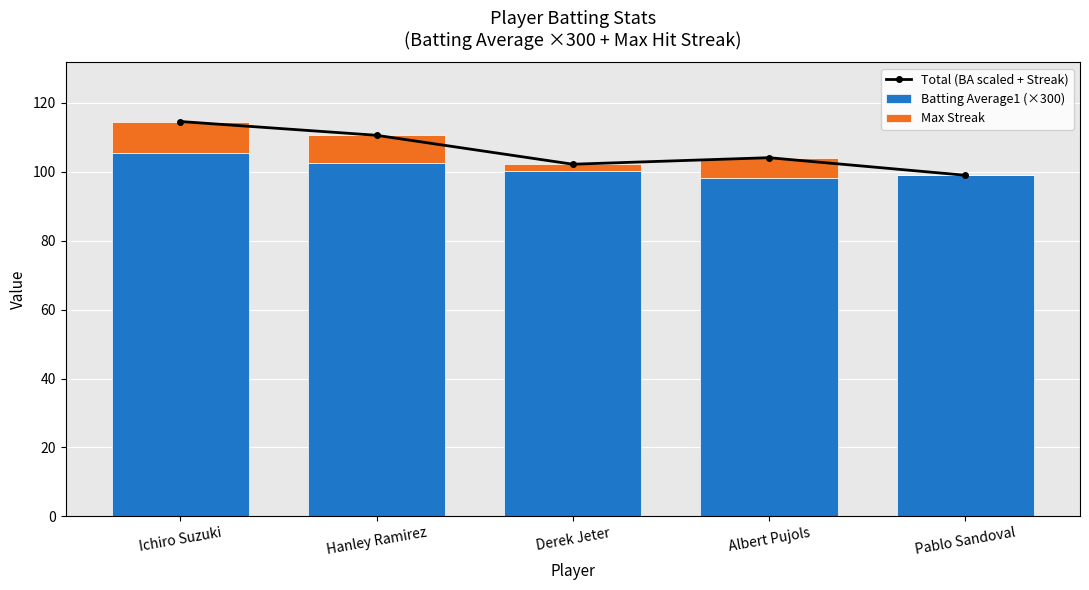

How many distinct data groups are displayed?

3